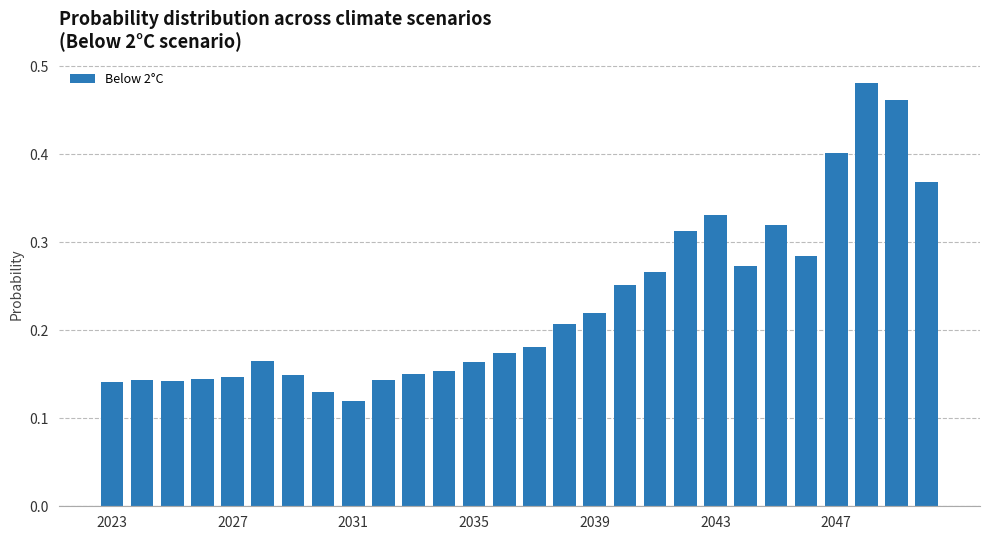

Count the values in the range 0 to 1.

28